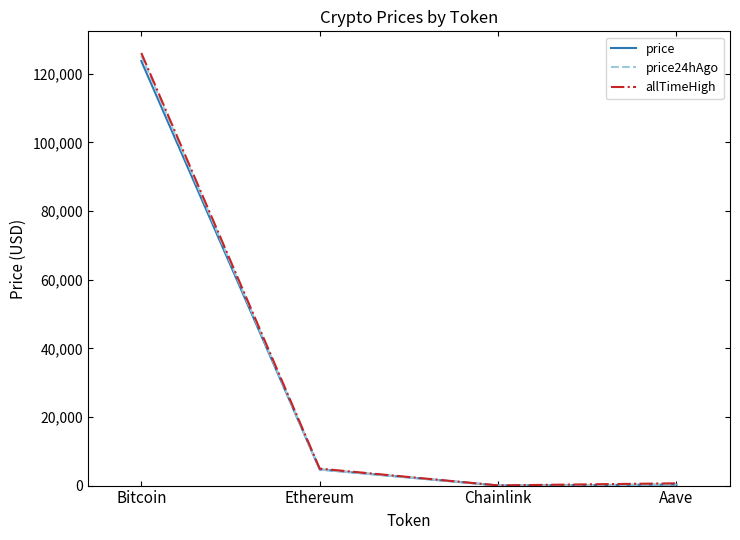

Which category has the highest value across all series?

Bitcoin